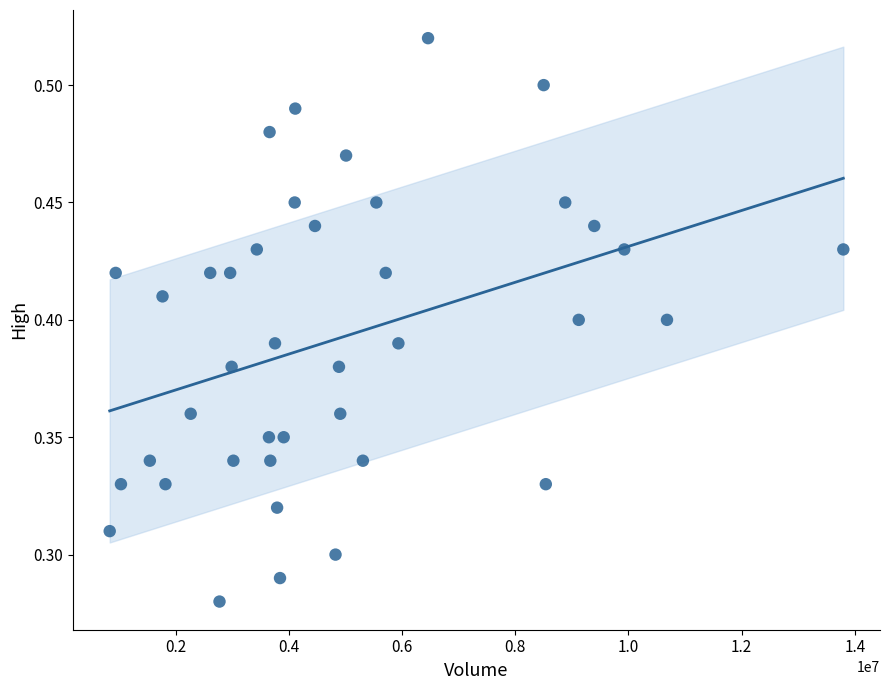

What is the range of X values (max minus min)?

12962100.0